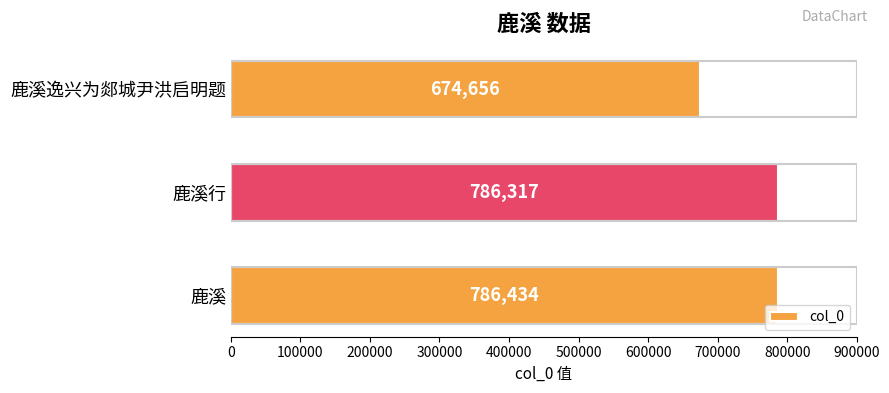

How many values are below 786317?

1